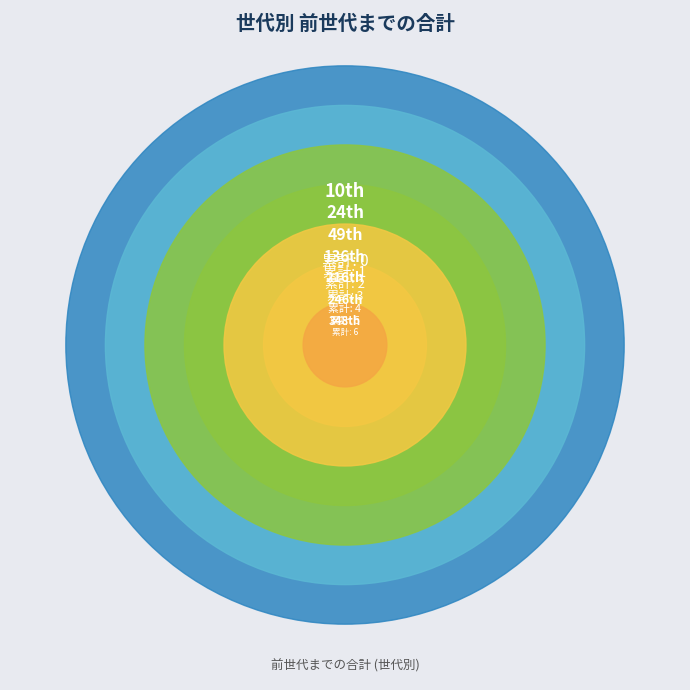

How many slices are in this pie chart?

7